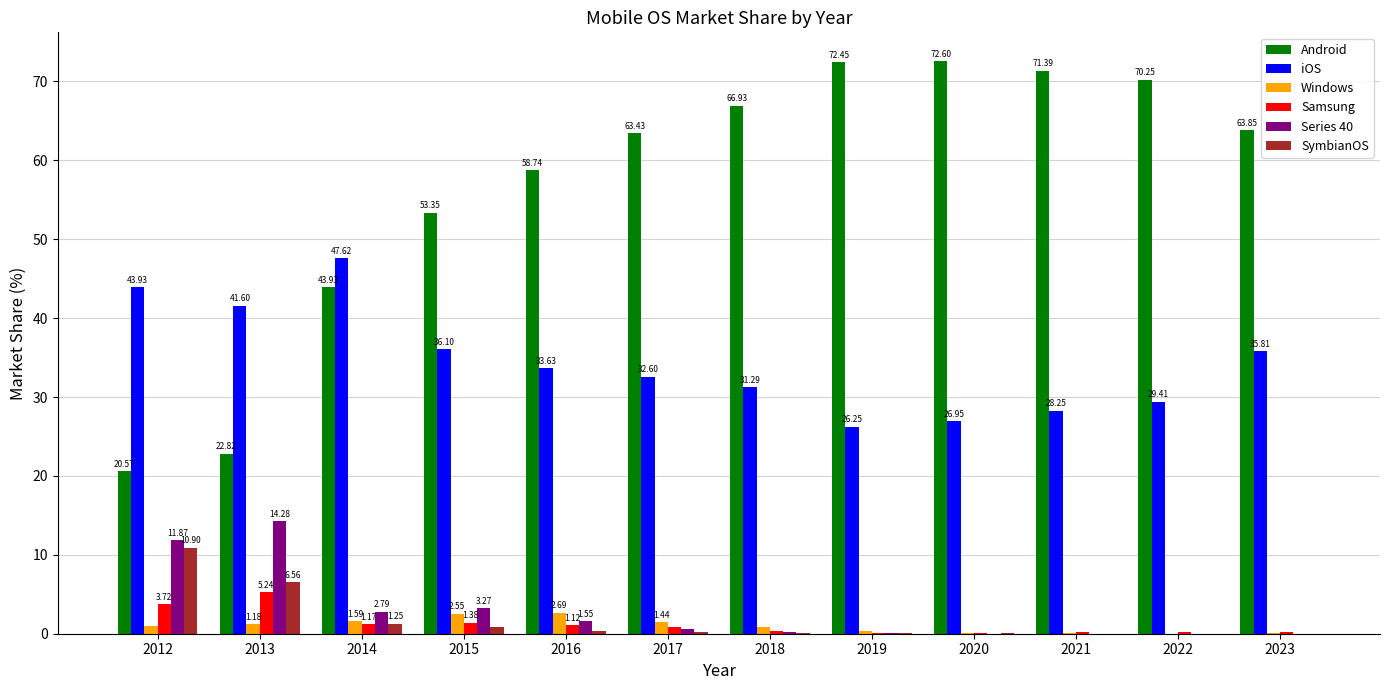

Which series has the largest total across all categories?

Android